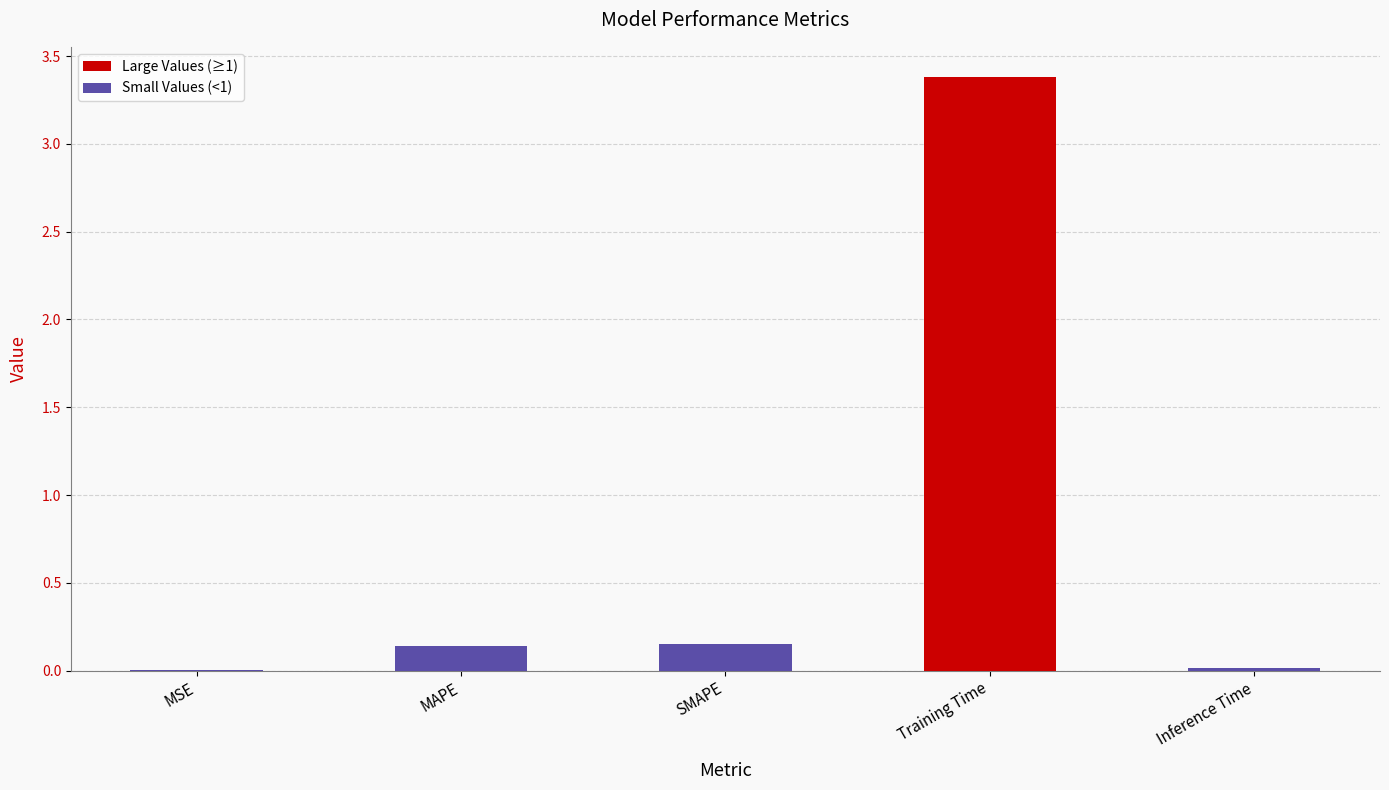

The value at MSE is 0.0. True or false?

True